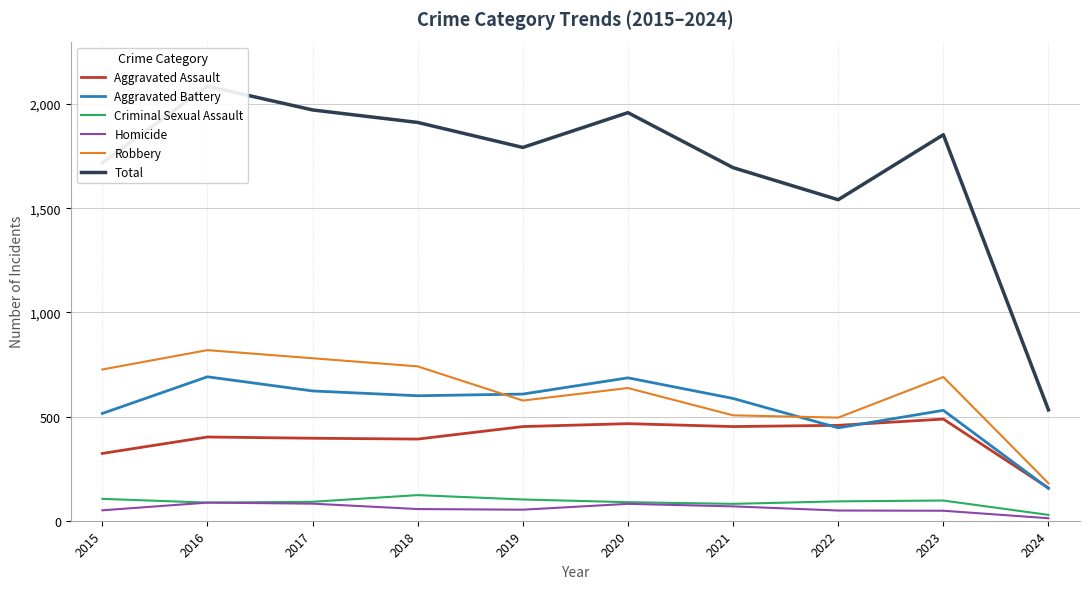

True or false: Robbery and Homicide intersect in this chart.

False